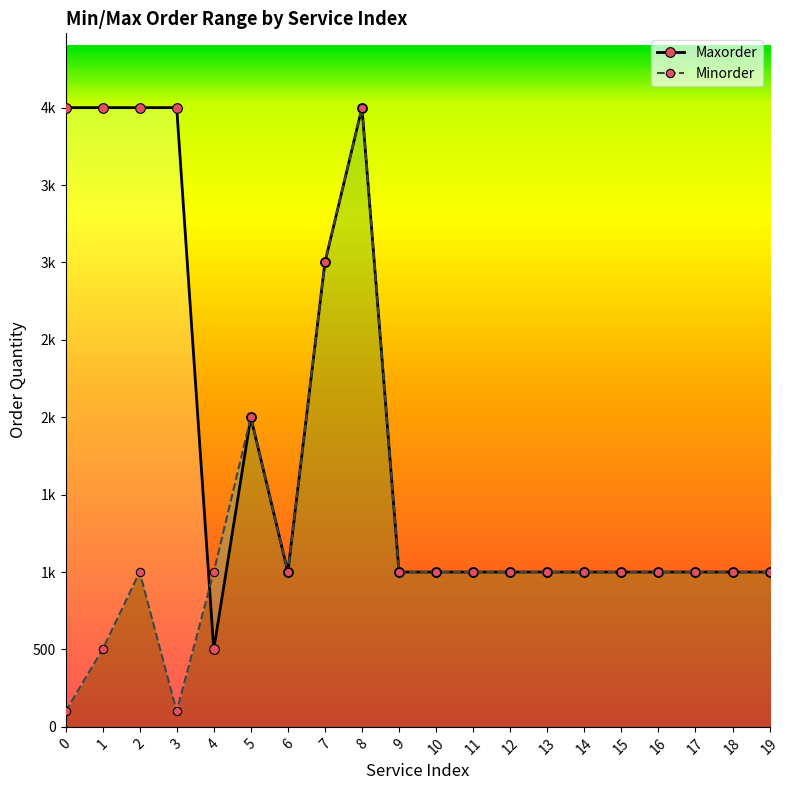

What is the difference between the maximum and second lowest values in the Minorder series?

3900